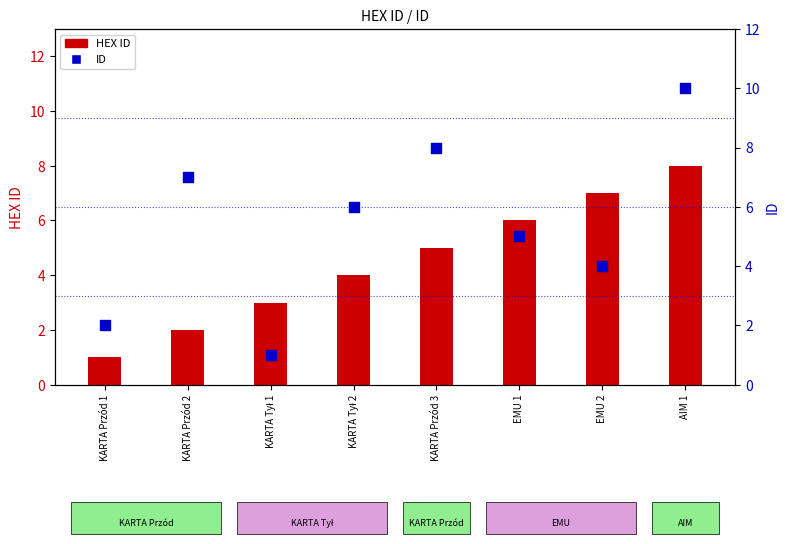

At which category is the sum across all series the highest?

AIM 1